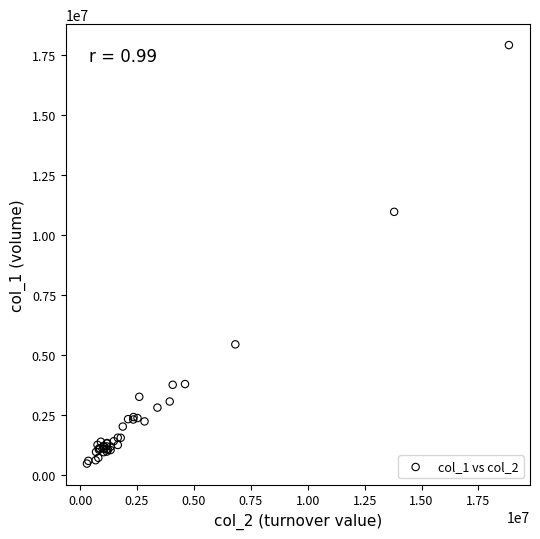

What Y value in the scatter plot is closest to 9182500?

10953000